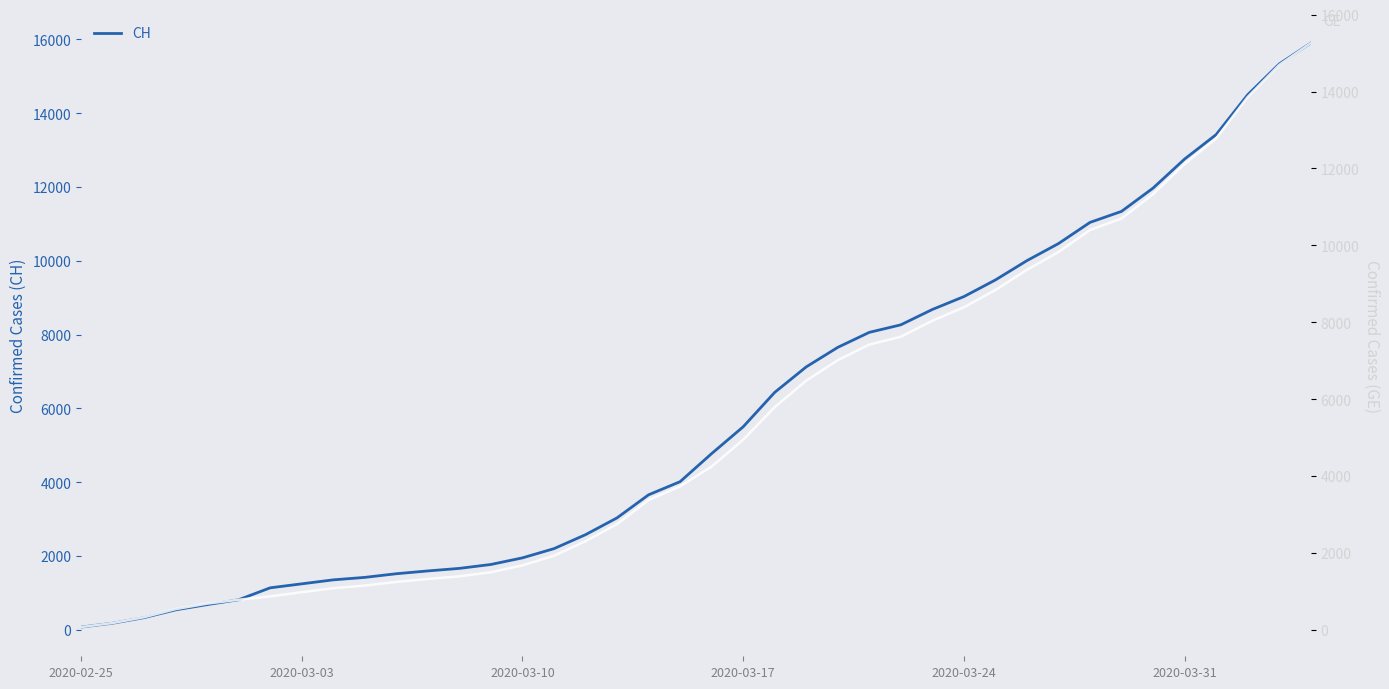

The value of CH at 2020-03-31 is 12758. True or false?

True